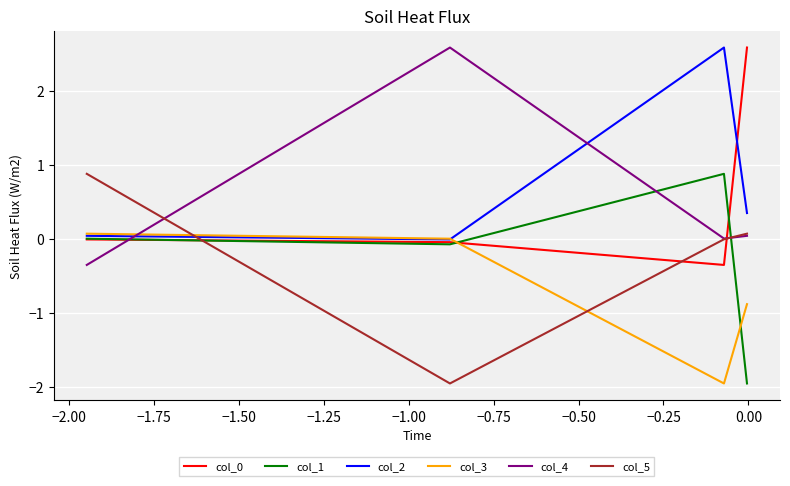

What is the total value across all series at −1.75?

0.5